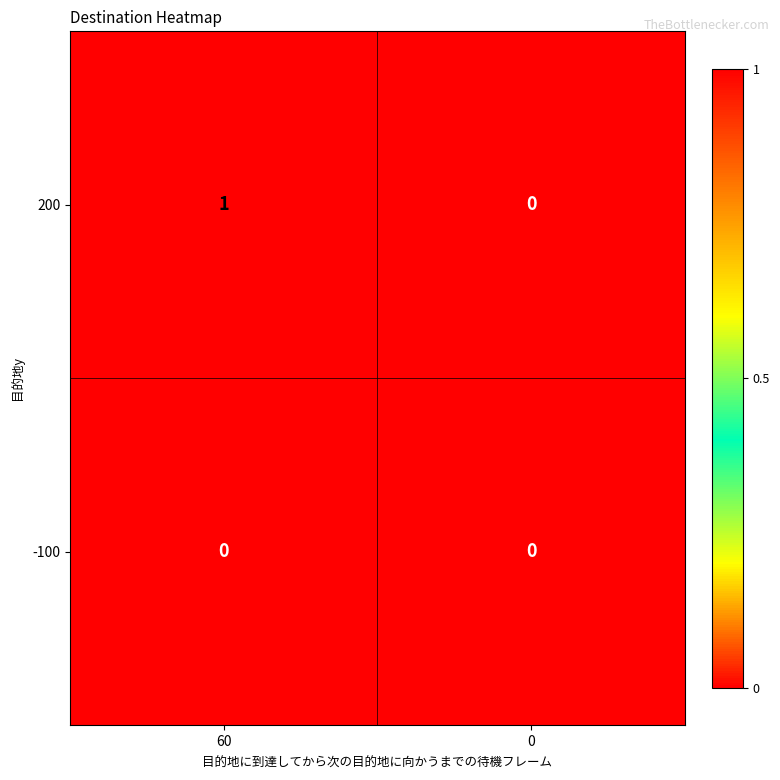

The 200 series shows 2 at 60. True or false?

False